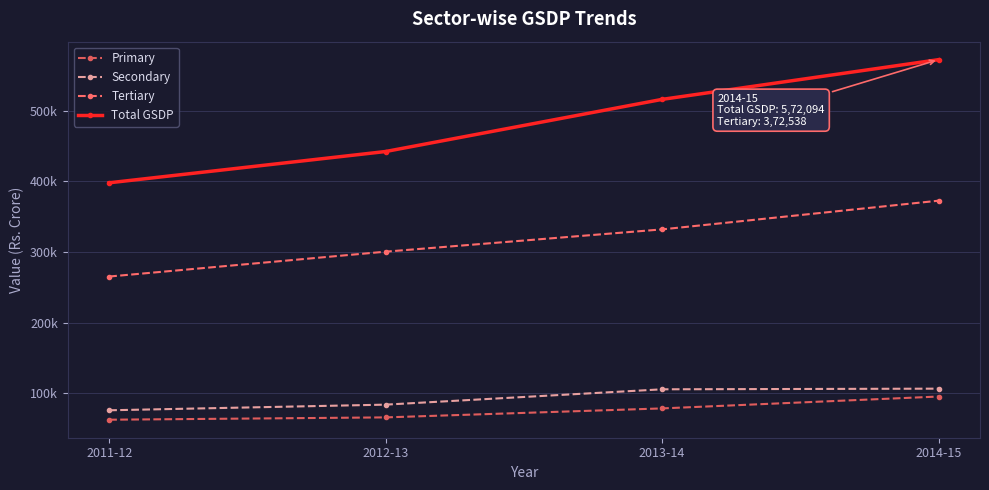

True or false: Secondary has more than 2 interior local peaks.

False